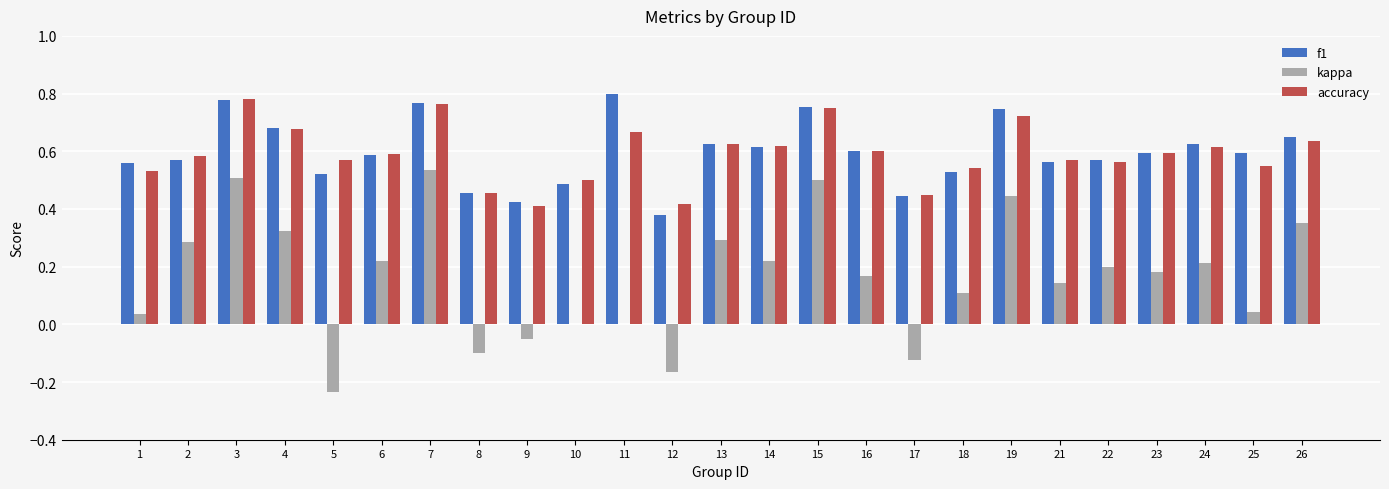

What is the total value across all series at 22?

1.3